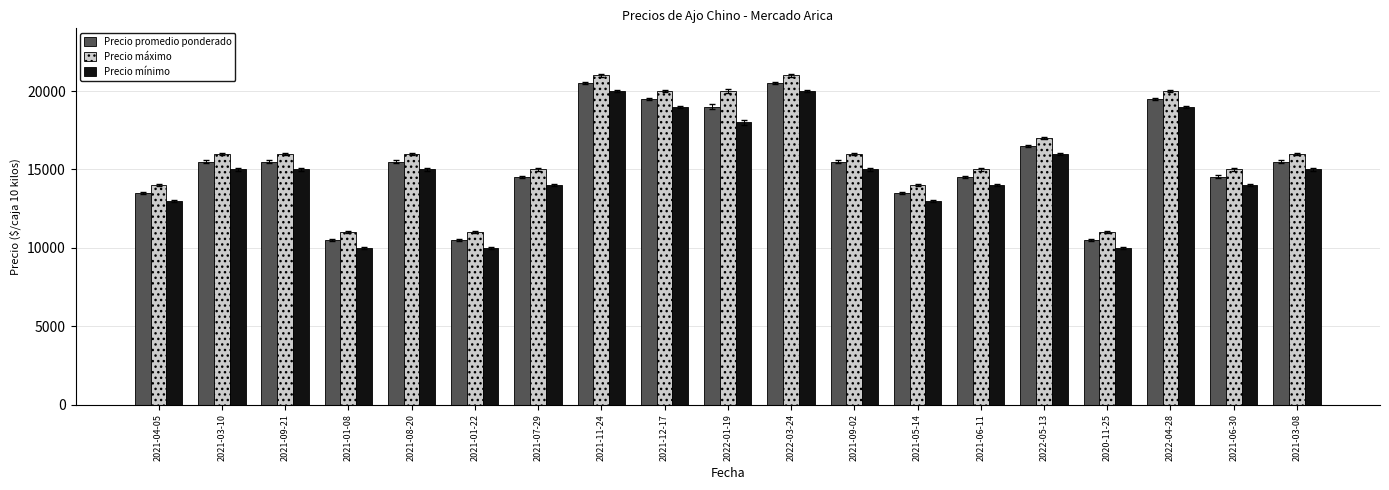

What is the total value across all series at 2021-03-10?

46500